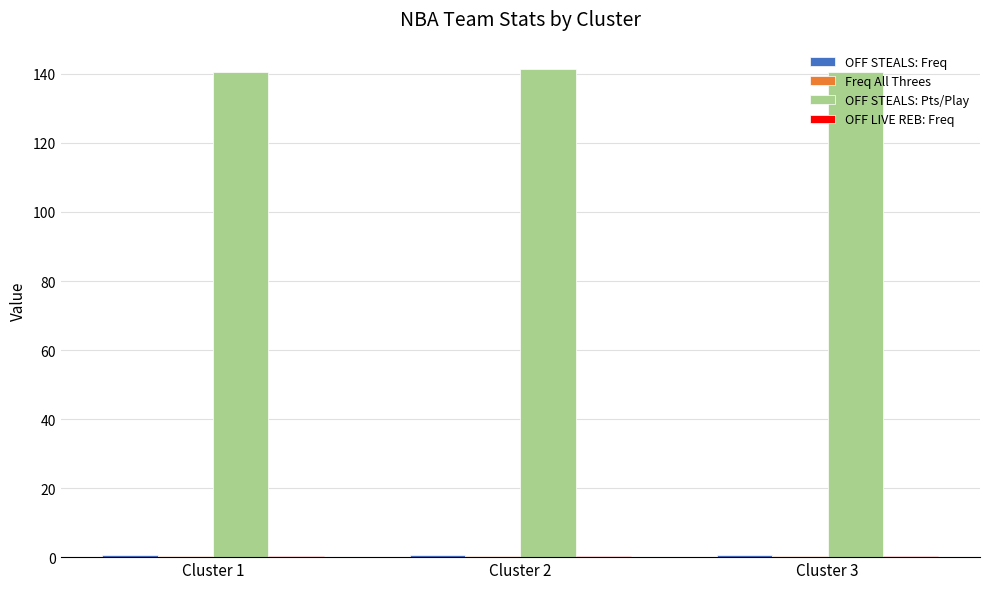

Which series has the largest total across all categories?

OFF STEALS: Pts/Play